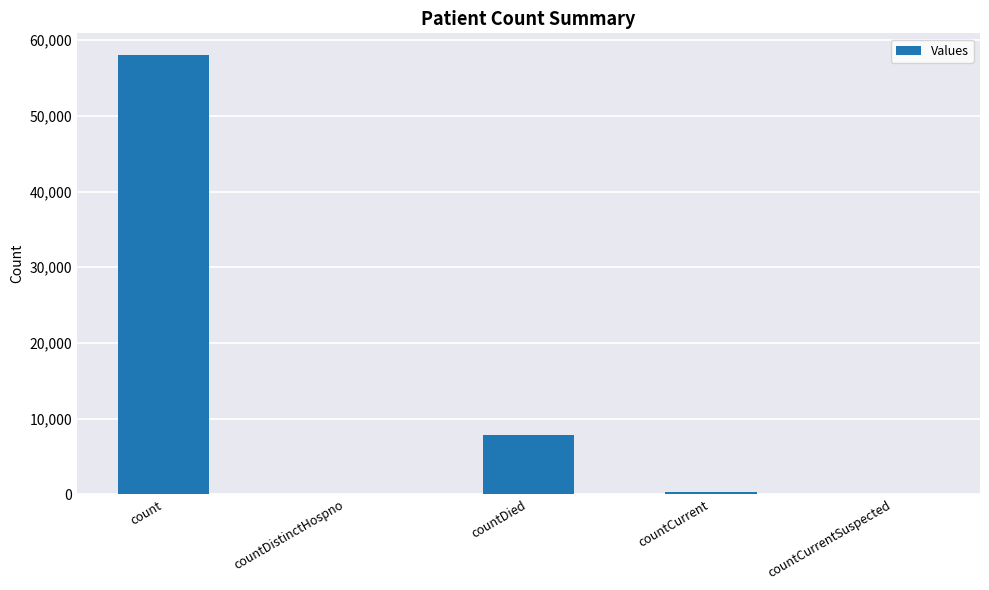

At which label is the value closest to 29008?

countDied